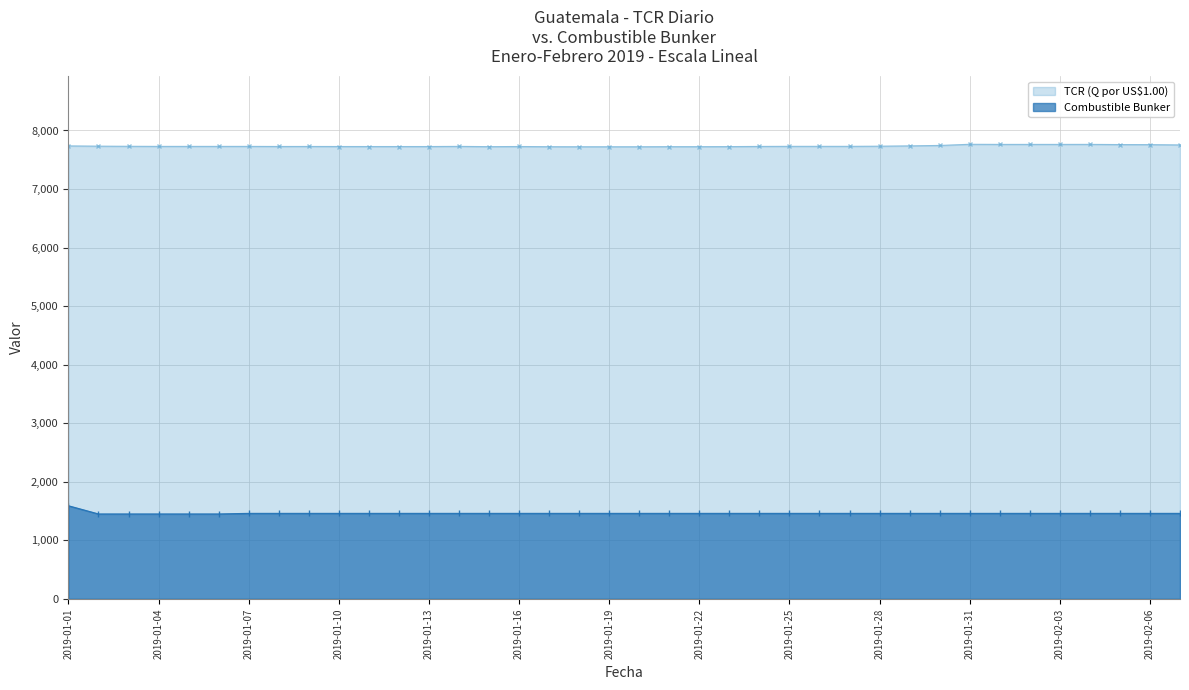

At how many categories does at least one series exceed 4793?

38